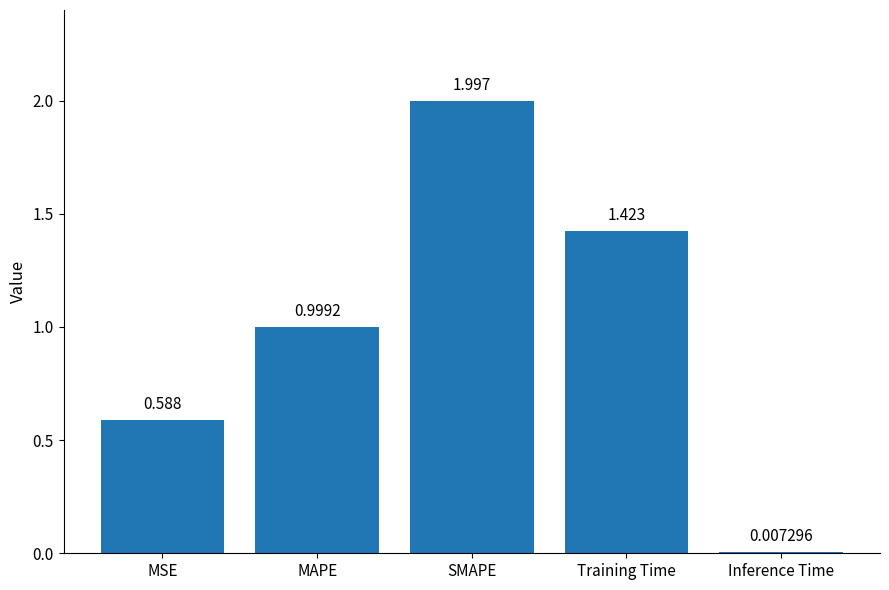

List the labels in order of value, smallest first.

Inference Time, MSE, MAPE, Training Time, SMAPE